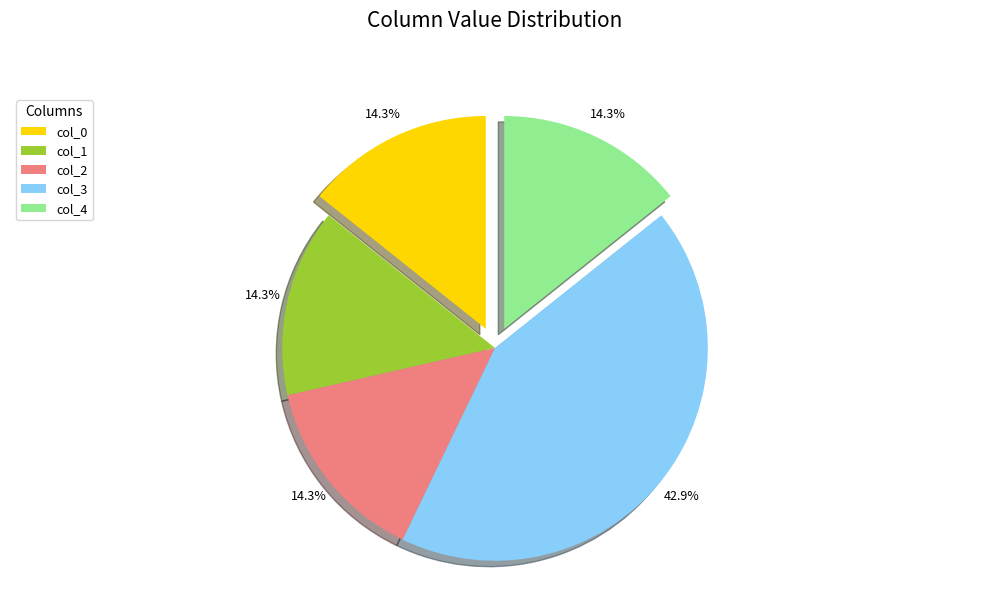

Count the number of slices in the pie.

5